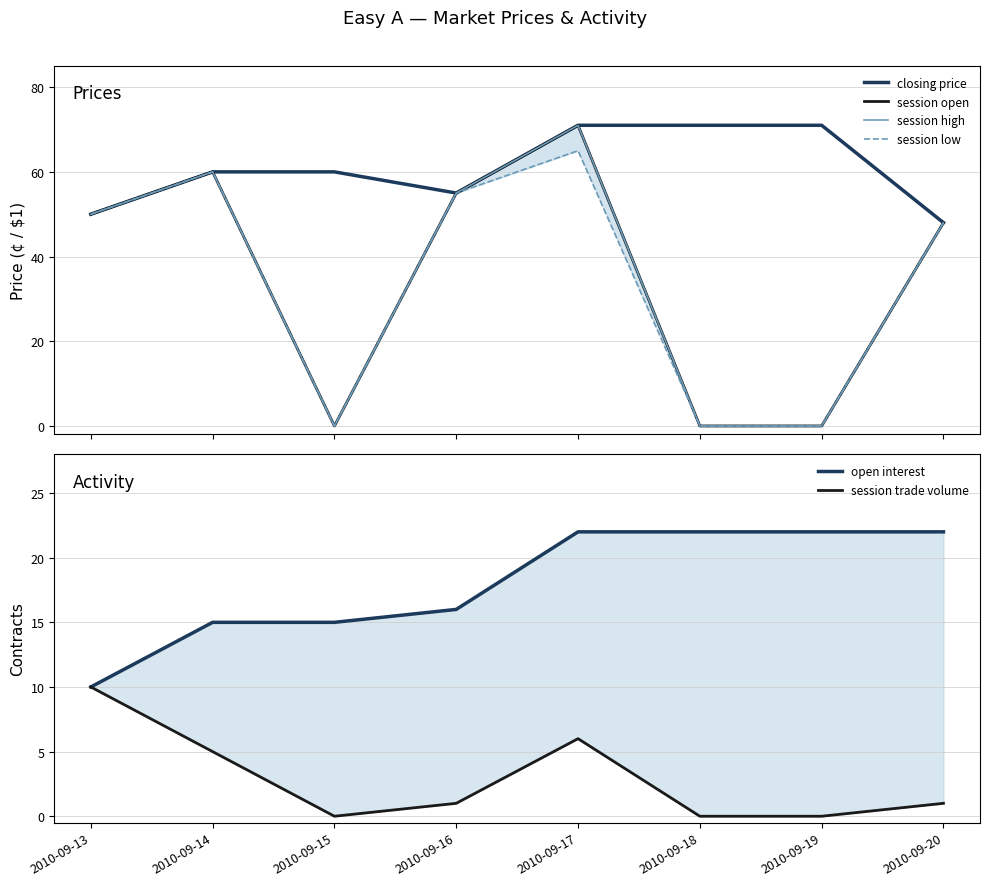

Between which two adjacent categories do open interest and session low first intersect?

2010-09-14 and 2010-09-15